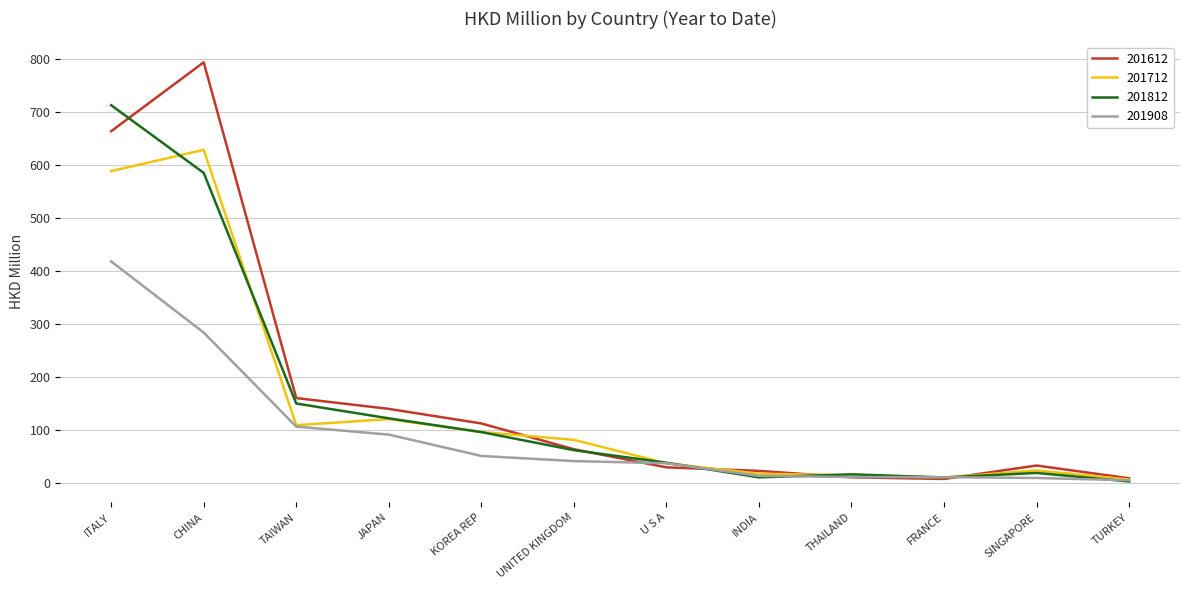

Count the number of categories in the chart.

12